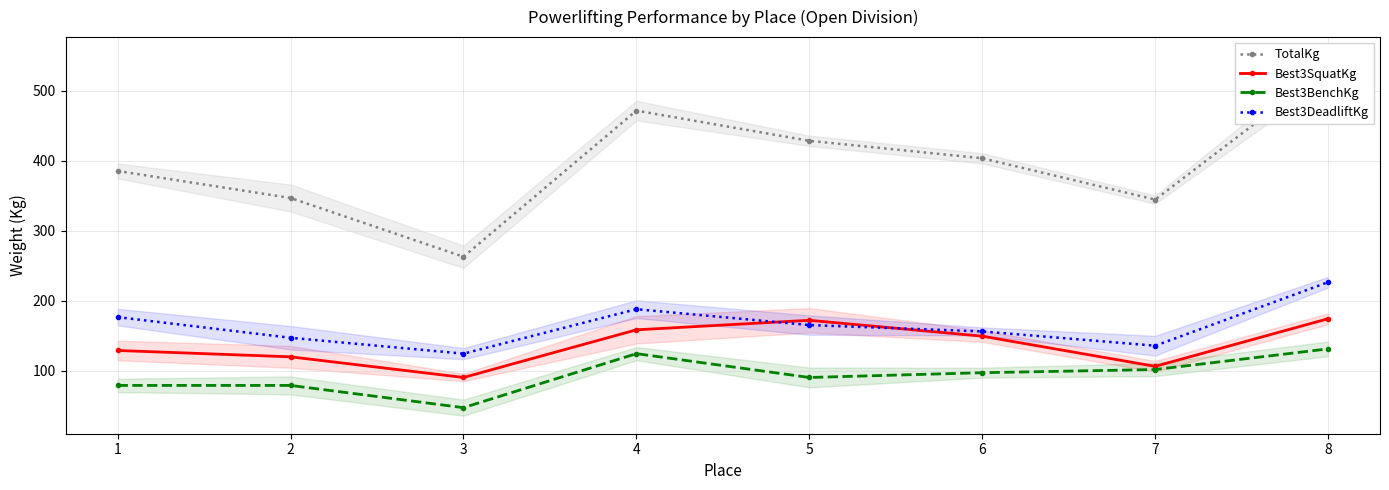

True or false: Best3BenchKg and TotalKg cross at least once.

False